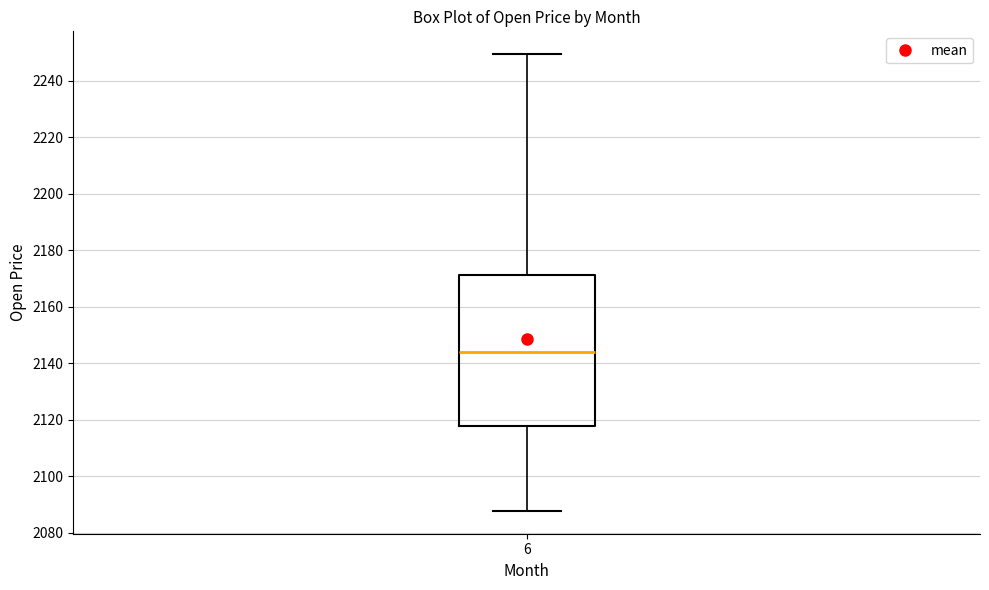

Read this box plot against the y-axis: the position of the median line, the range covered by the box, and the ends of both whiskers. The values are not printed on the chart, so give them approximately, as read against the axis.

median 2144, box 2118 to 2172, whiskers 2088 to 2250